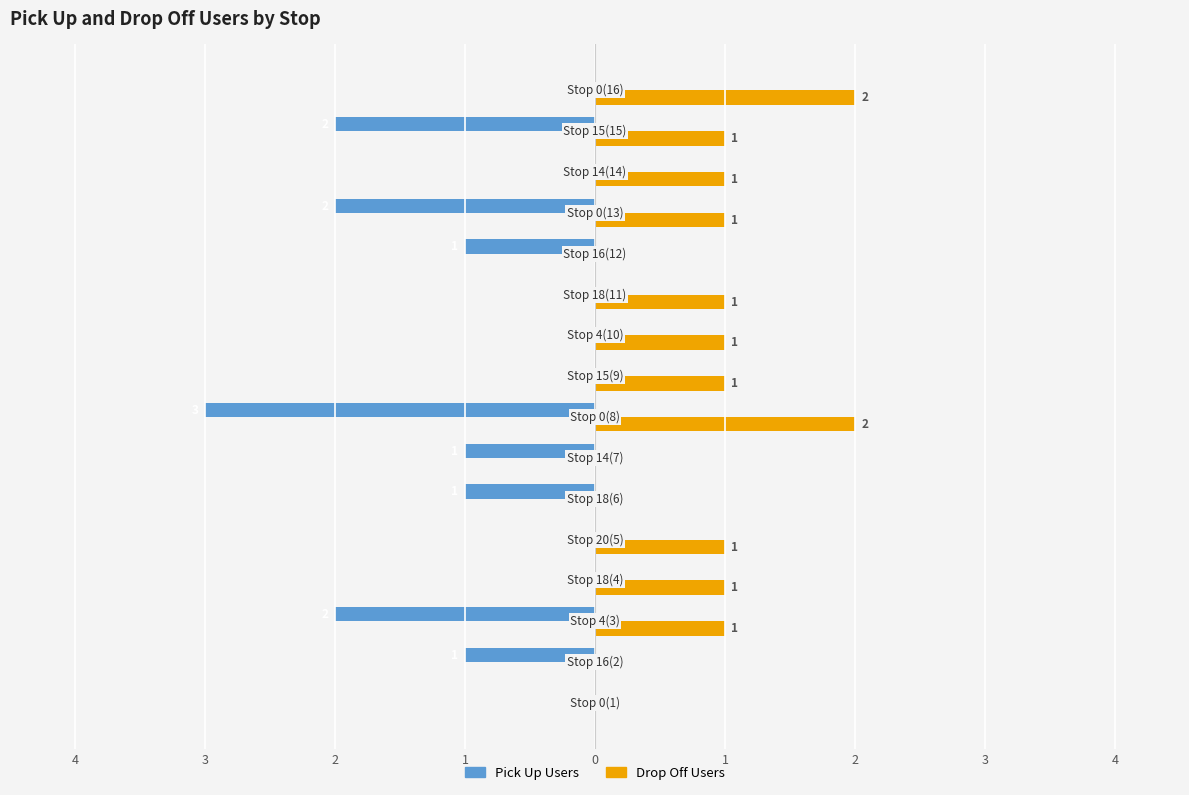

Reading left to right, transcribe all the data shown in this chart.

Pick Up Users: 0	-1	-2	0	0	-1	-1	-3	0	0	0	-1	-2	0	-2	0
Drop Off Users: 0	0	1	1	1	0	0	2	1	1	1	0	1	1	1	2